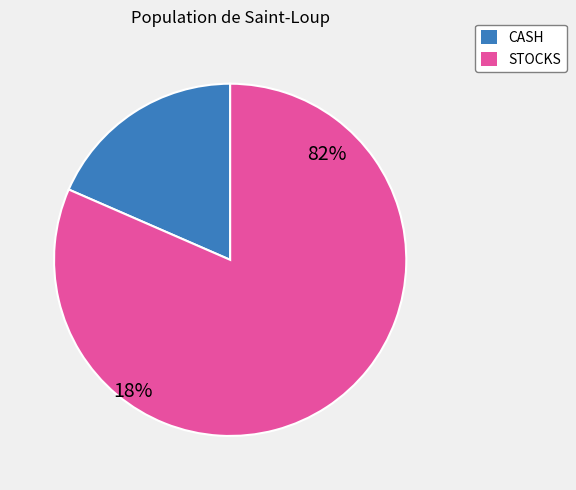

Is it true that CASH is 4% of the pie?

False